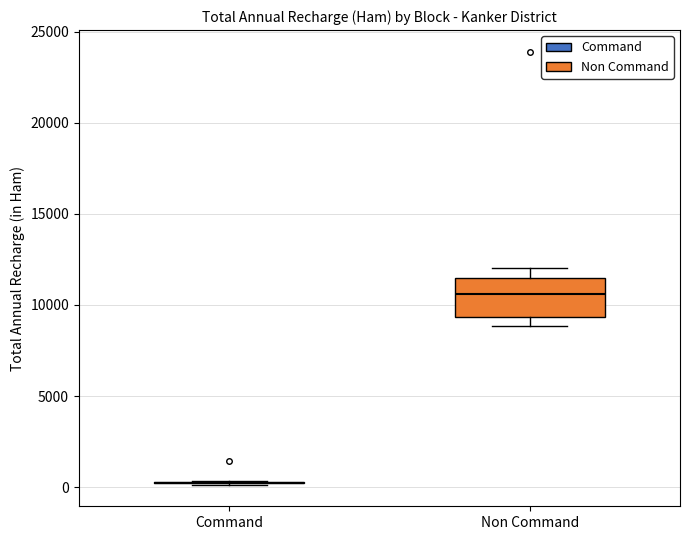

Reading left to right, transcribe this box plot: for each box, give where its median line is, the range the box spans, and where its two whiskers end, as read against the y-axis. The values are not printed on the chart, so give them approximately, as read against the axis.

Command: box collapsed to a line at 500, whiskers 0 to 500
Non Command: median 10500, box 9500 to 11500, whiskers 9000 to 12000